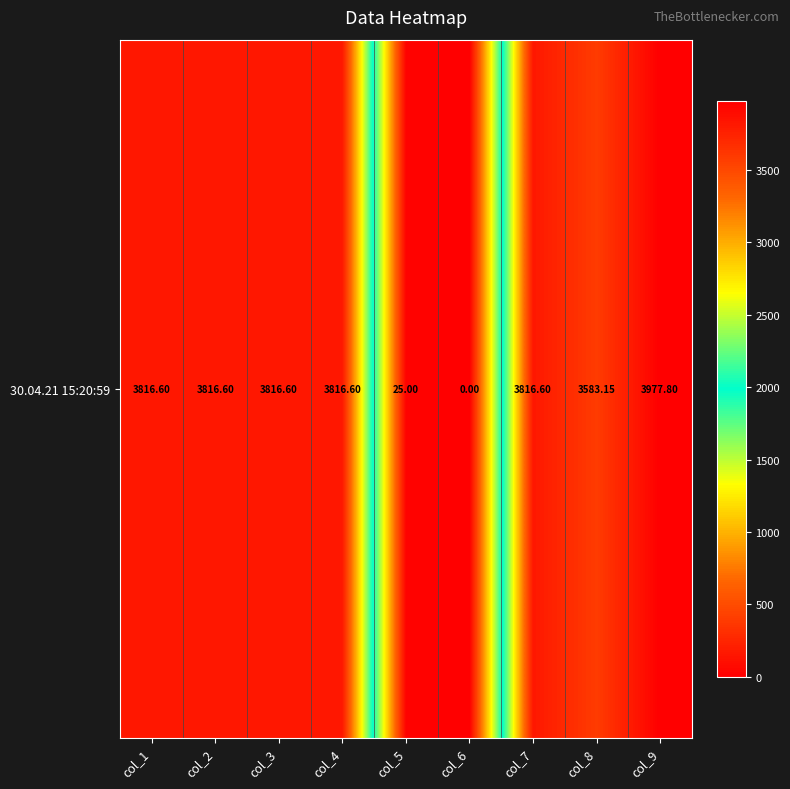

Which has a higher value, col_2 or col_6?

col_2